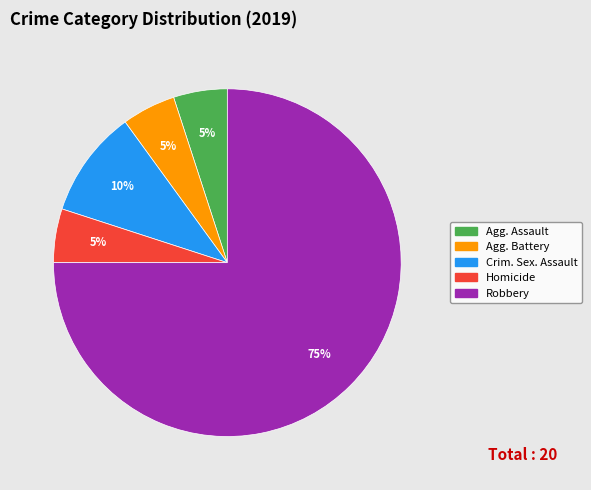

Is there any slice that represents more than half of the pie?

Yes